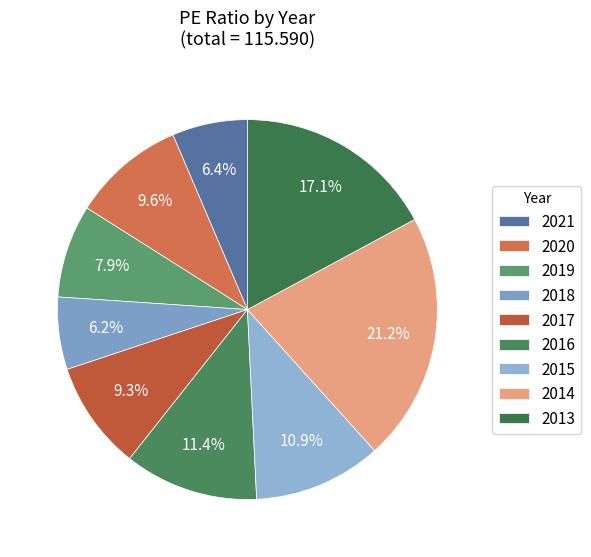

True or false: 2016 accounts for 6% of the total.

False